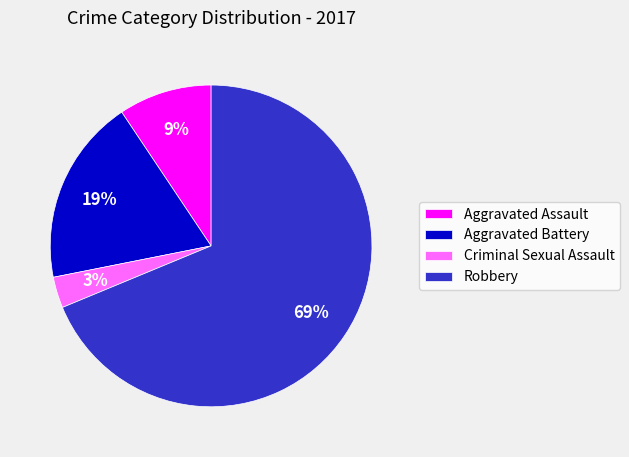

Which has a higher value, Criminal Sexual Assault or Aggravated Assault?

Aggravated Assault